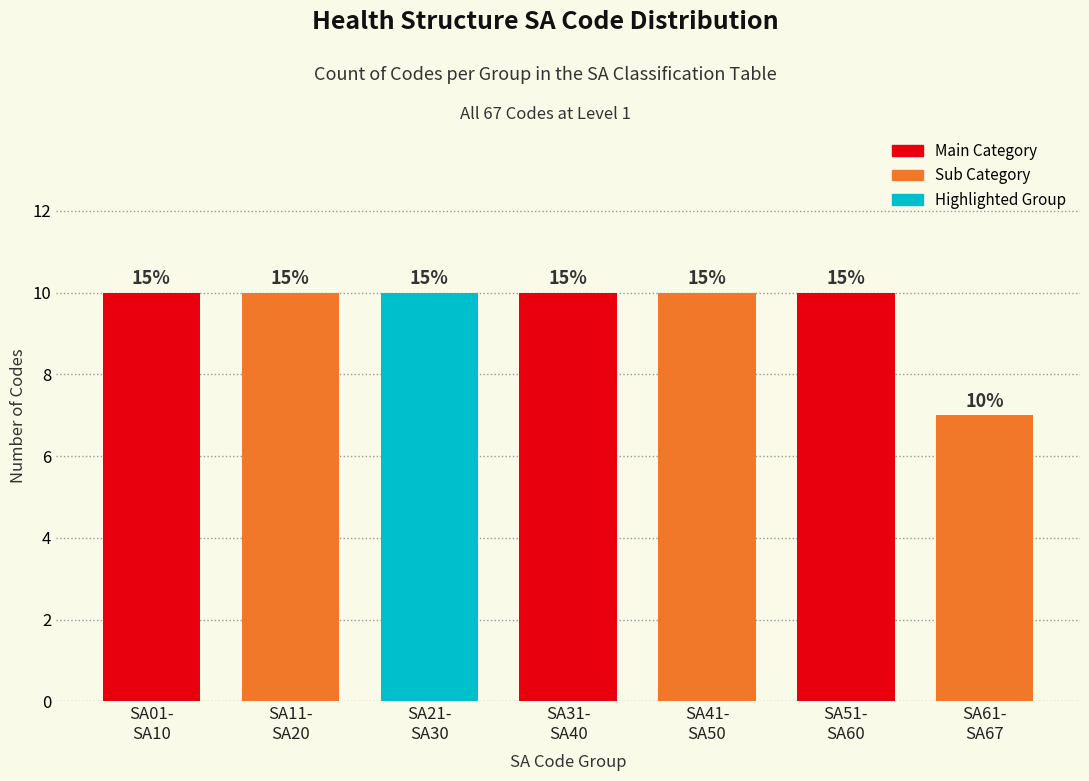

Does the chart contain any negative values?

No